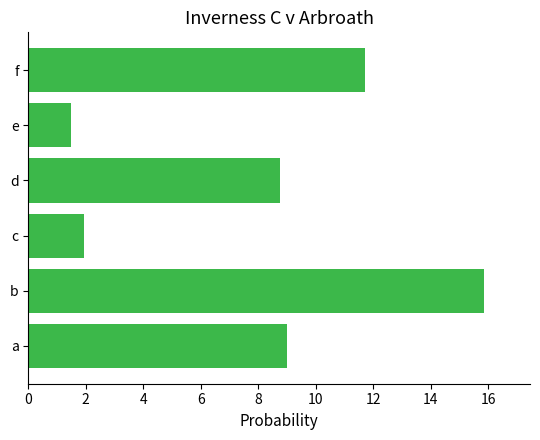

List the labels in order of value, largest first.

b, f, a, d, c, e